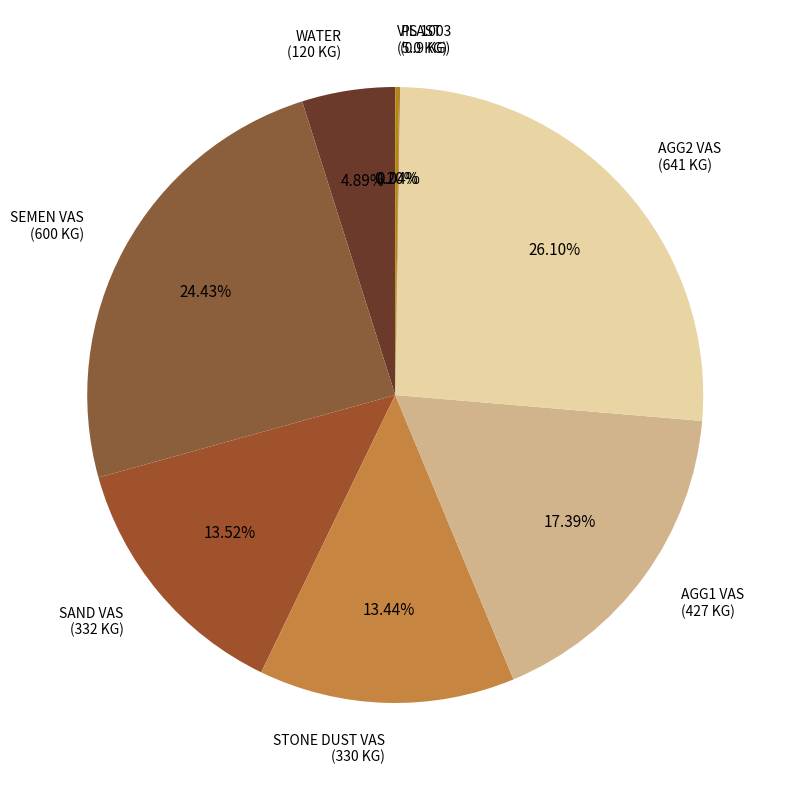

To the nearest percent, what is the difference between the largest and smallest slice percentages?

26%